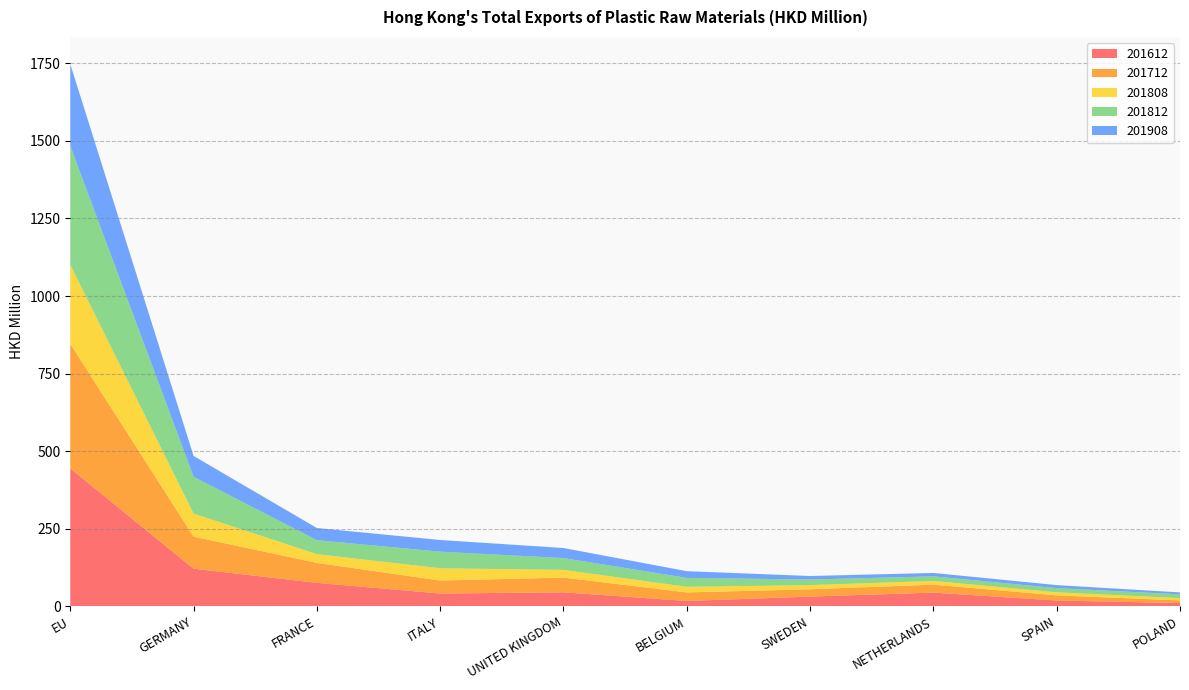

Reading left to right, list all the values displayed in this chart.

201612: 444.6	121.3	75.7	41.3	45.3	17.2	31.5	44.3	18.7	10.7
201712: 401.3	103.3	64.3	41.8	47.3	27.6	23.6	25.6	16.6	8.4
201808: 255.0	74.4	28.2	39.5	24.9	18.1	13.3	12.0	9.8	7.4
201812: 383.2	118.5	45.0	53.5	38.1	28.7	18.1	14.8	13.4	12.3
201908: 263.6	67.2	39.1	37.7	32.4	21.6	11.3	10.8	9.9	6.2